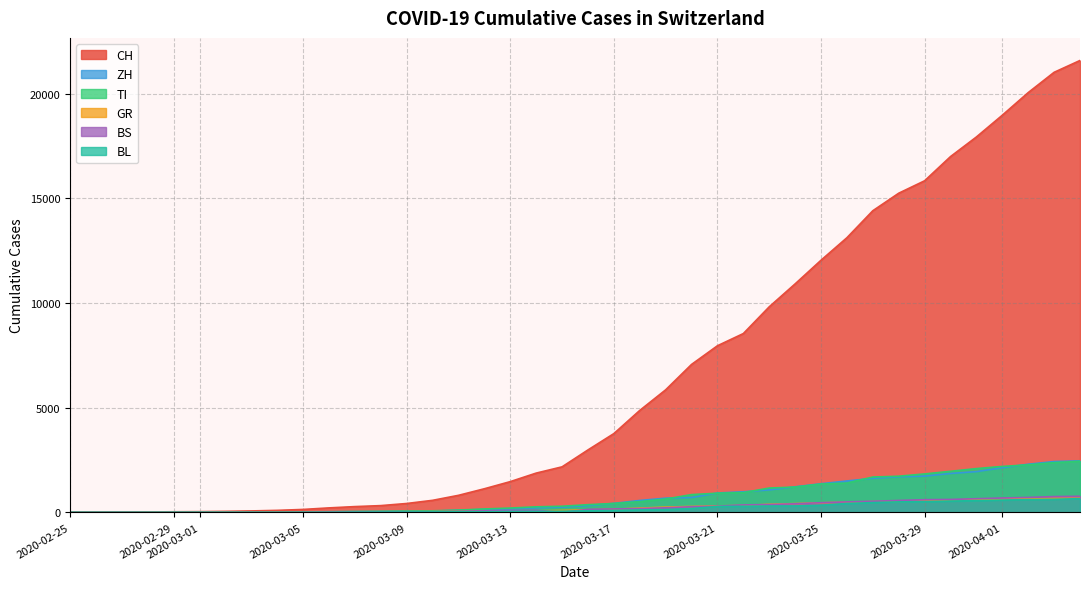

Which series has the largest range (max minus min)?

CH